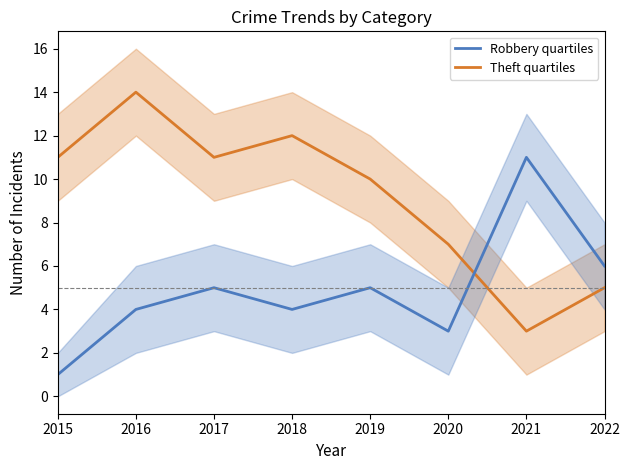

Reading right to left, list all the values displayed in this chart.

Theft: 2022=5	2021=3	2020=7	2019=10	2018=12	2017=11	2016=14	2015=11
Robbery: 2022=6	2021=11	2020=3	2019=5	2018=4	2017=5	2016=4	2015=1